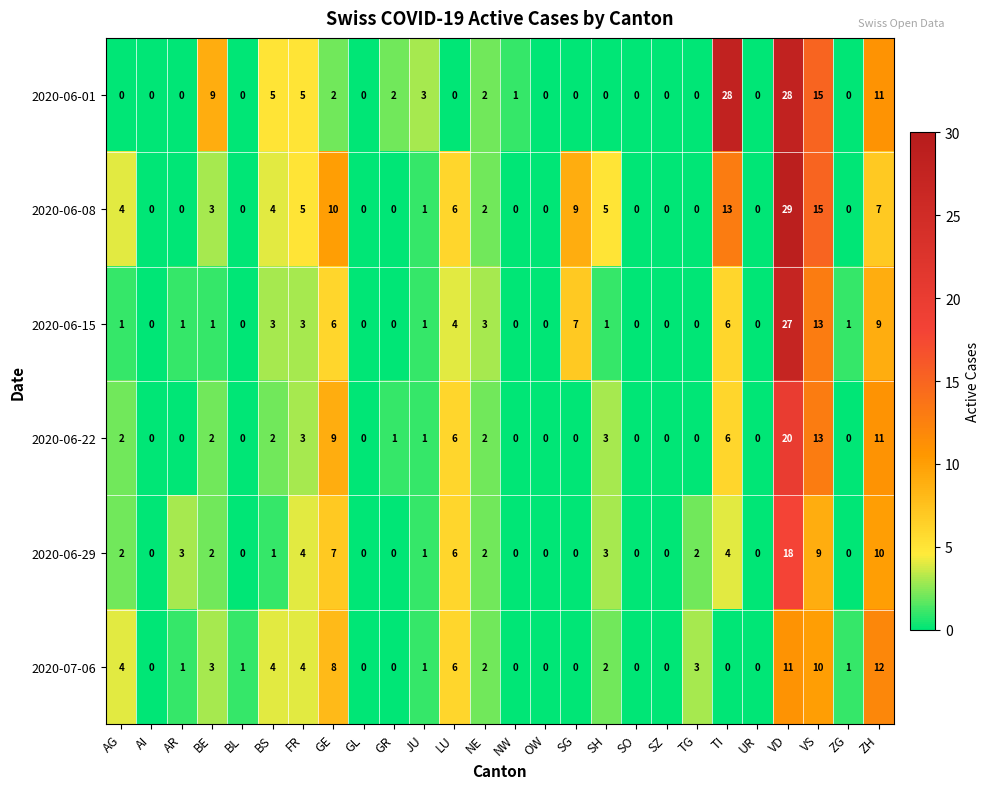

Is it true that 2020-06-08 equals 13 at TI?

True